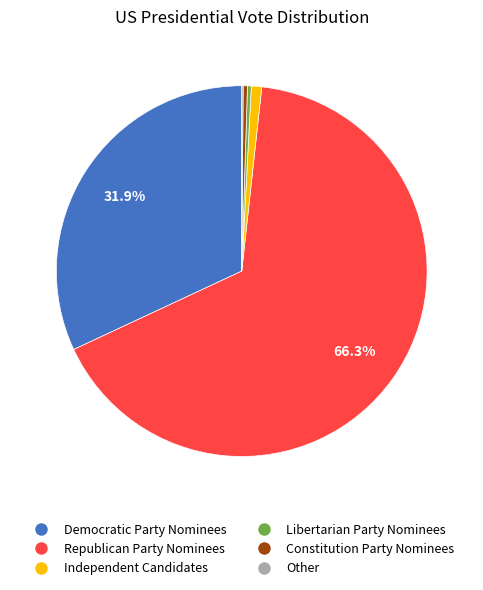

Between Democratic Party Nominees and Libertarian Party Nominees, which is larger?

Democratic Party Nominees